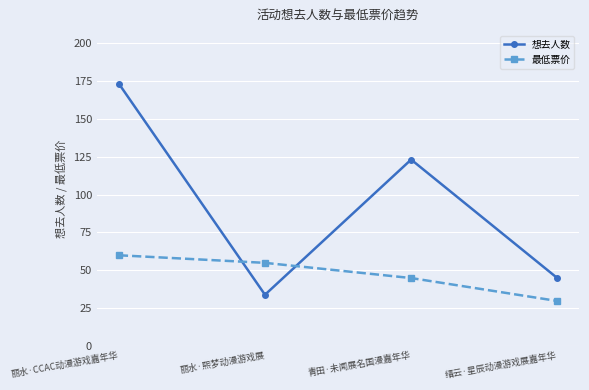

Reading left to right, extract all data points from this chart.

想去人数: 173.0	34.0	123.0	45.0
最低票价: 60.0	55.0	45.0	29.9